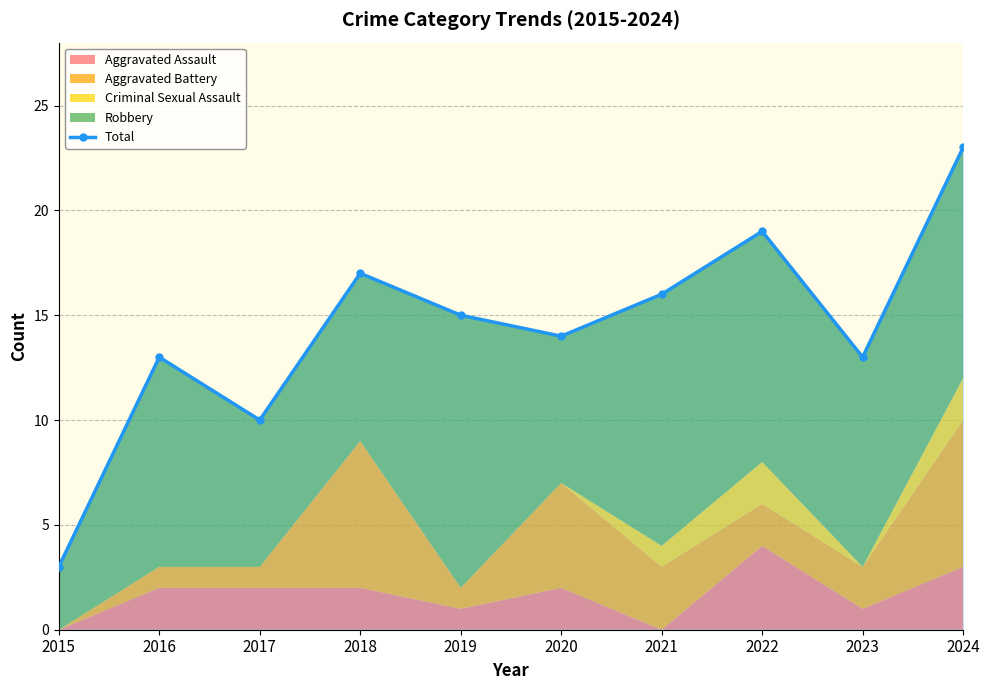

Reading left to right, transcribe all the data shown in this chart.

3	13	10	17	15	14	16	19	13	23